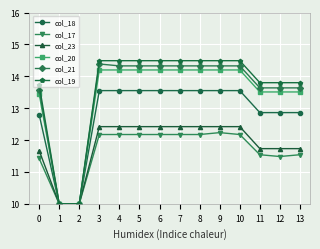

The col_21 series shows 10.0 at 1. True or false?

True